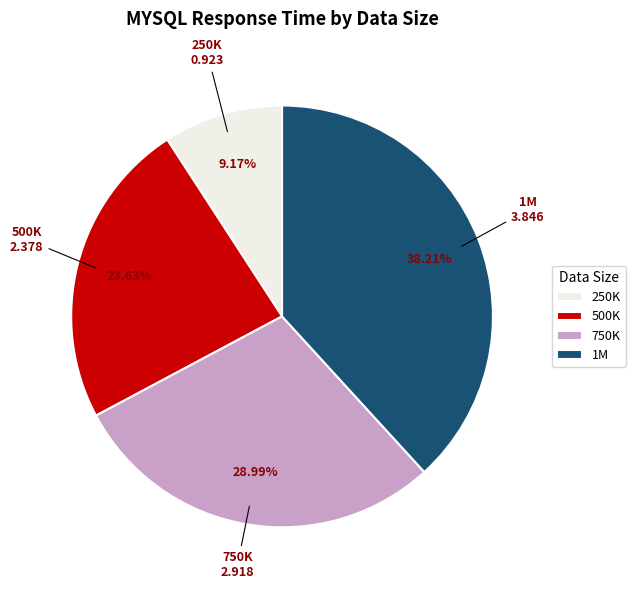

Which slice is the smallest?

250K